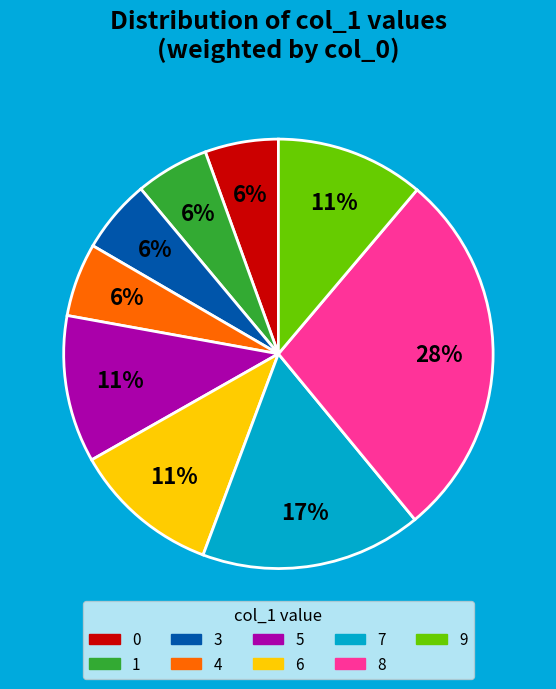

To the nearest percent, what is the average slice percentage?

11%